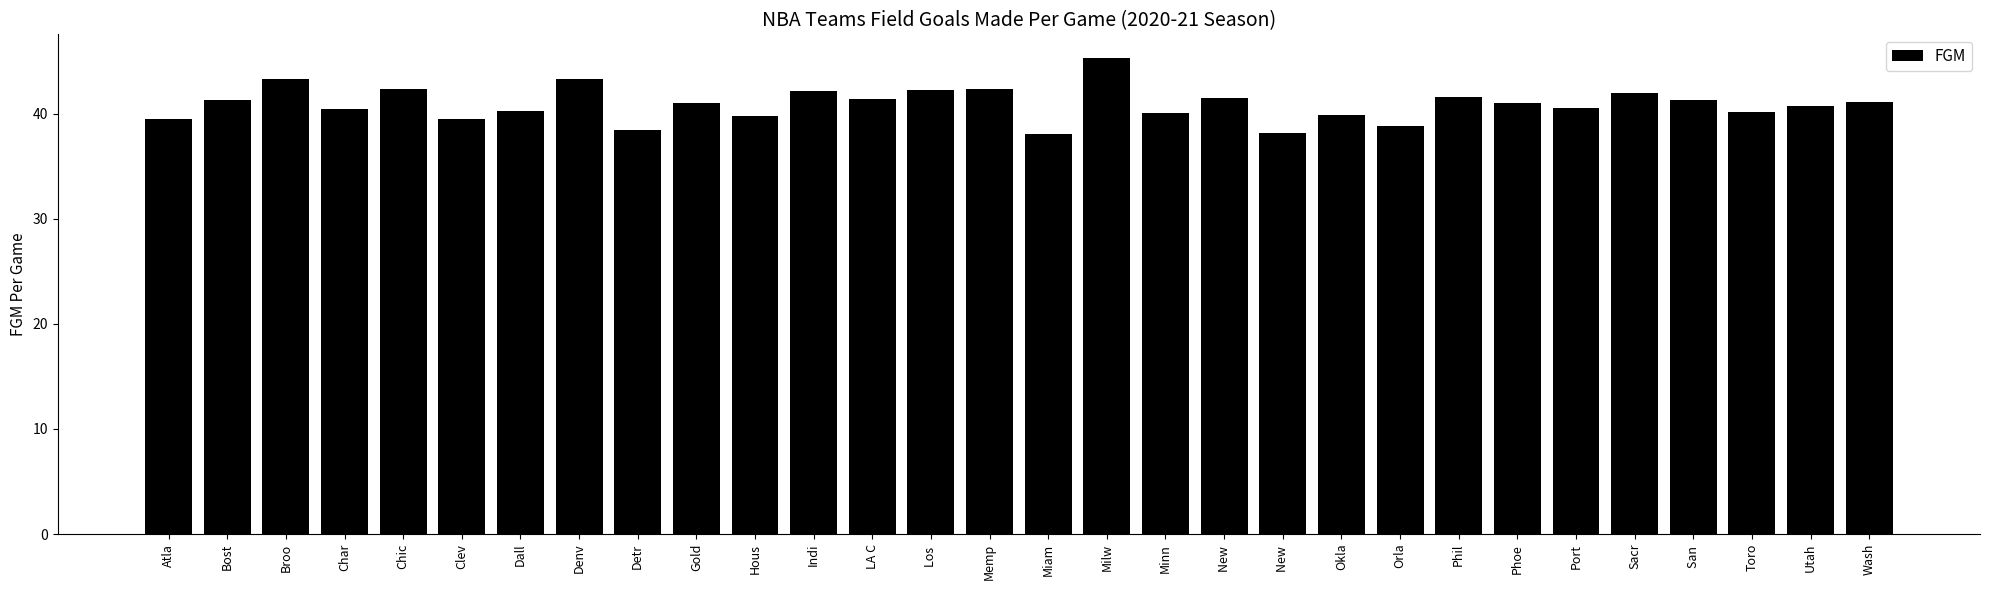

What is the ratio of the value at Phil to the value at Bost?

1.0